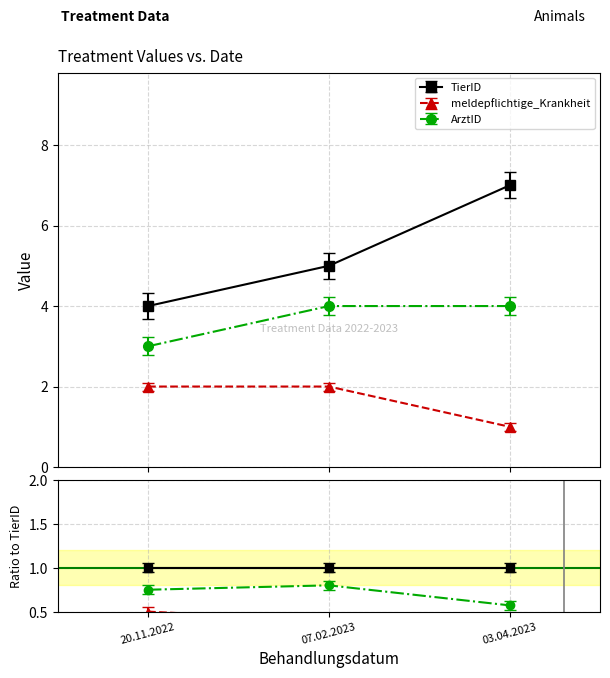

Rank the series by their maximum value, from highest to lowest.

TierID, ArztID, meldepflichtige_Krankheit